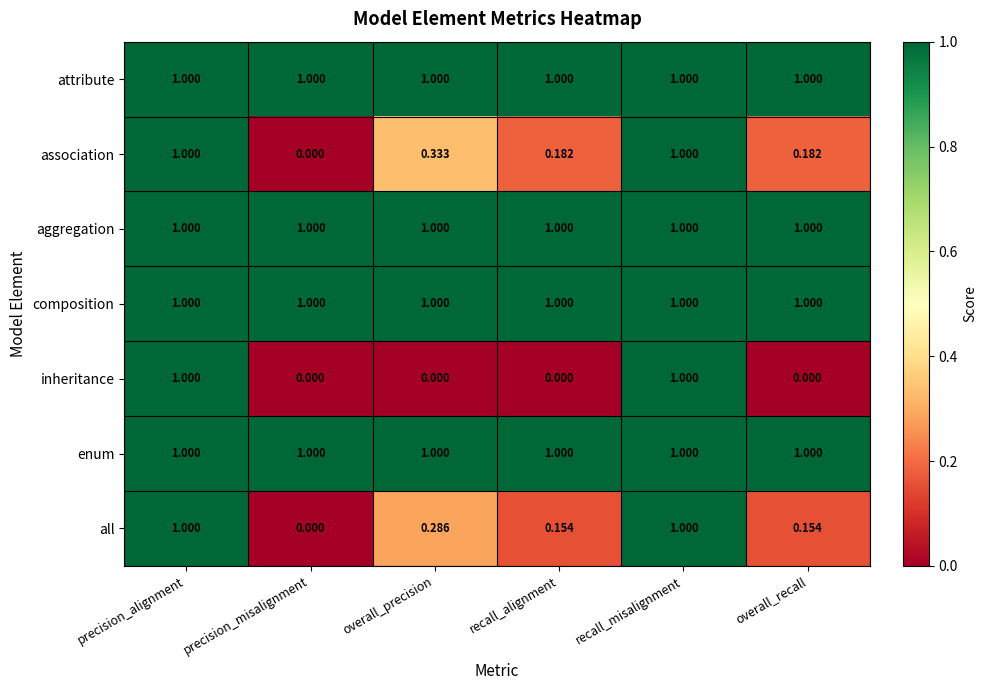

Between precision_misalignment and overall_recall, which series saw the biggest shift?

association